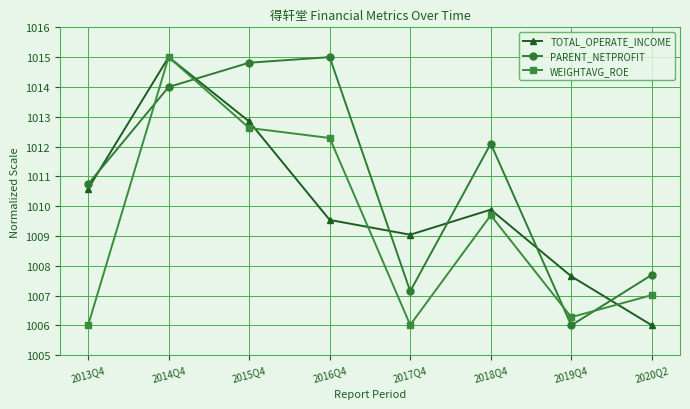

Where is the first local minimum for TOTAL_OPERATE_INCOME?

2017Q4